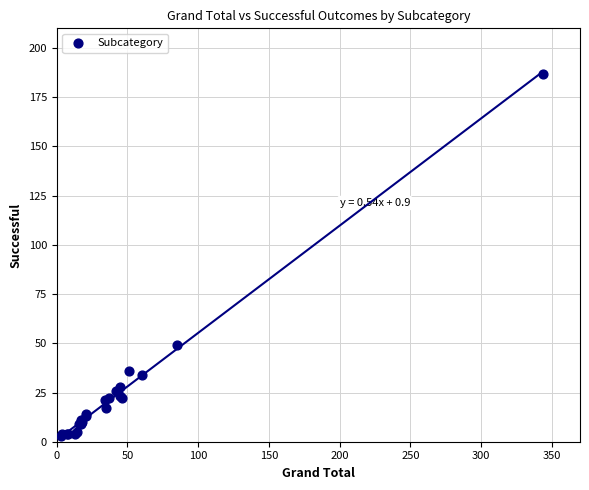

What Y value in the scatter plot is closest to 95?

49